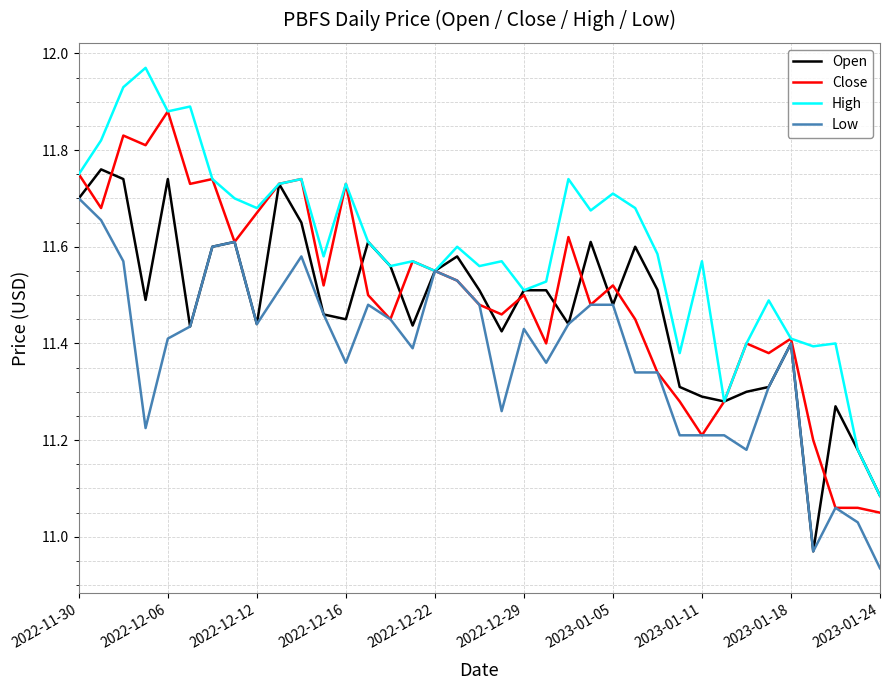

Which series has the largest total across all categories?

High